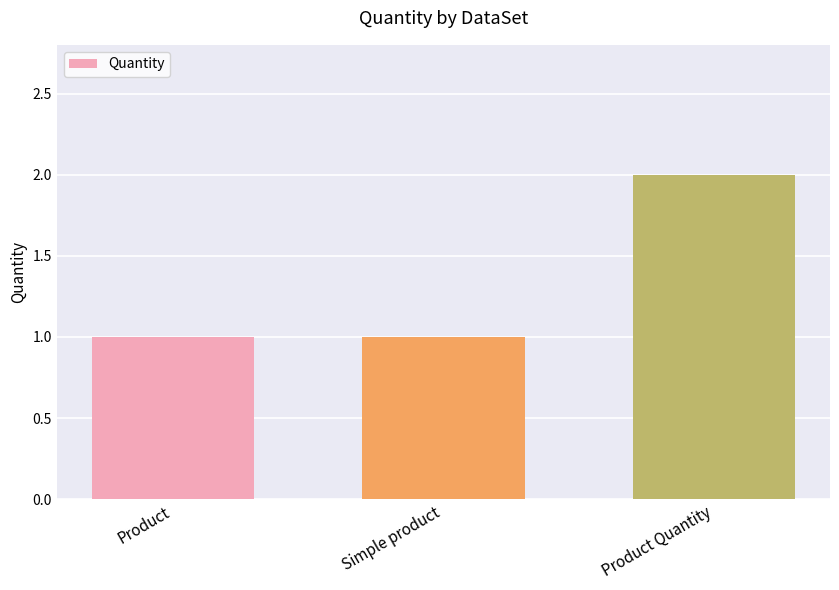

What is the ratio of the value at Simple product to the value at Product?

1.0